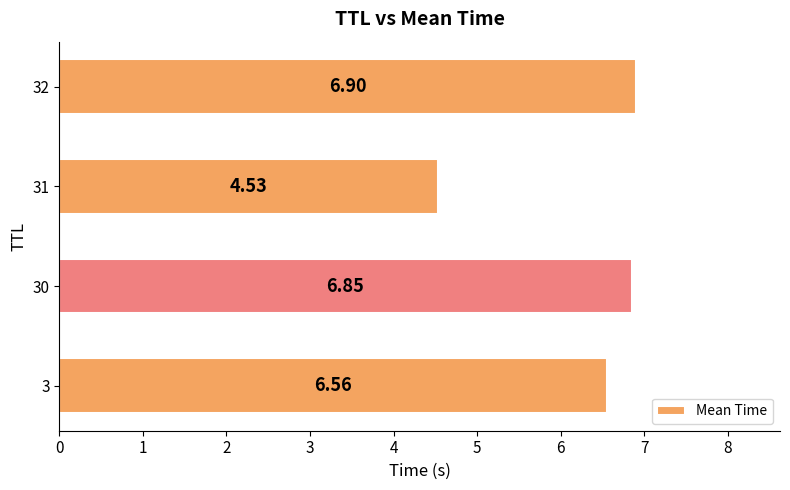

Rank the categories by value from highest to lowest.

32, 30, 3, 31